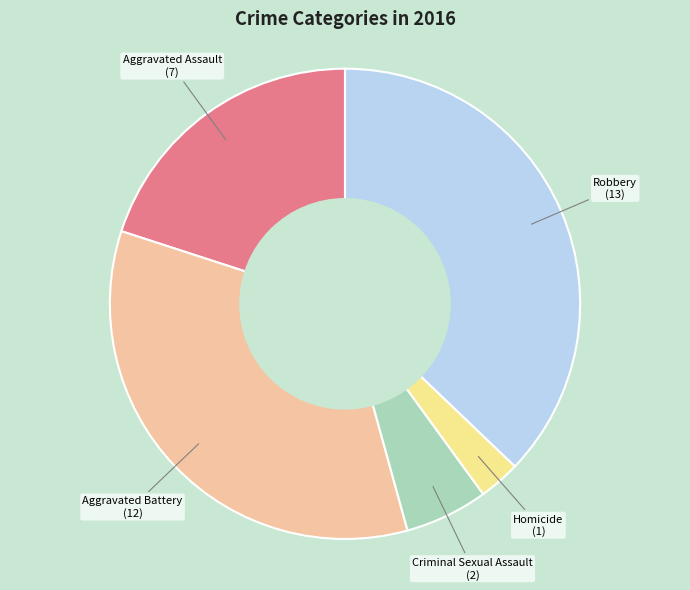

Is it true that Aggravated Battery is 34% of the pie?

True